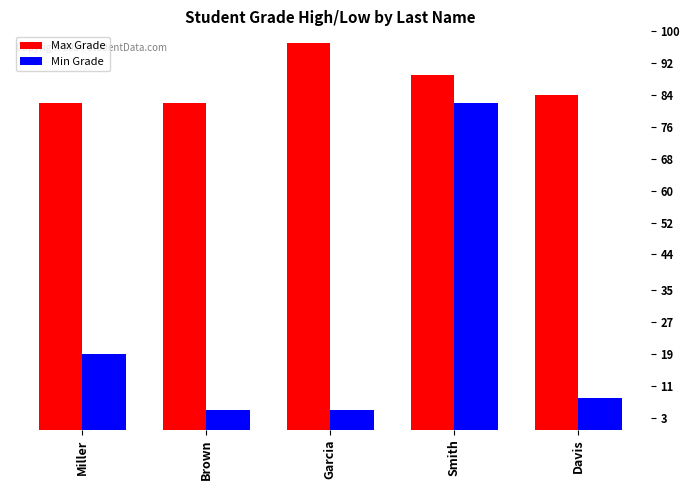

List the series in order of their peak value, highest first.

Max Grade, Min Grade